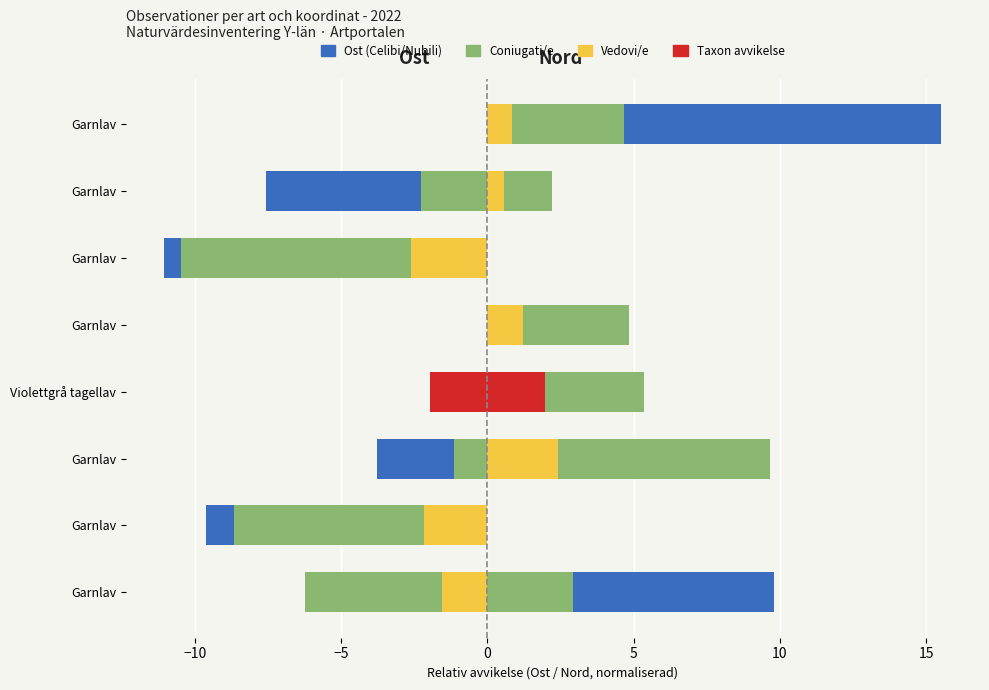

True or false: Vedovi/e (Nord) has a value of 0.5 at Violettgrå tagellav.

False